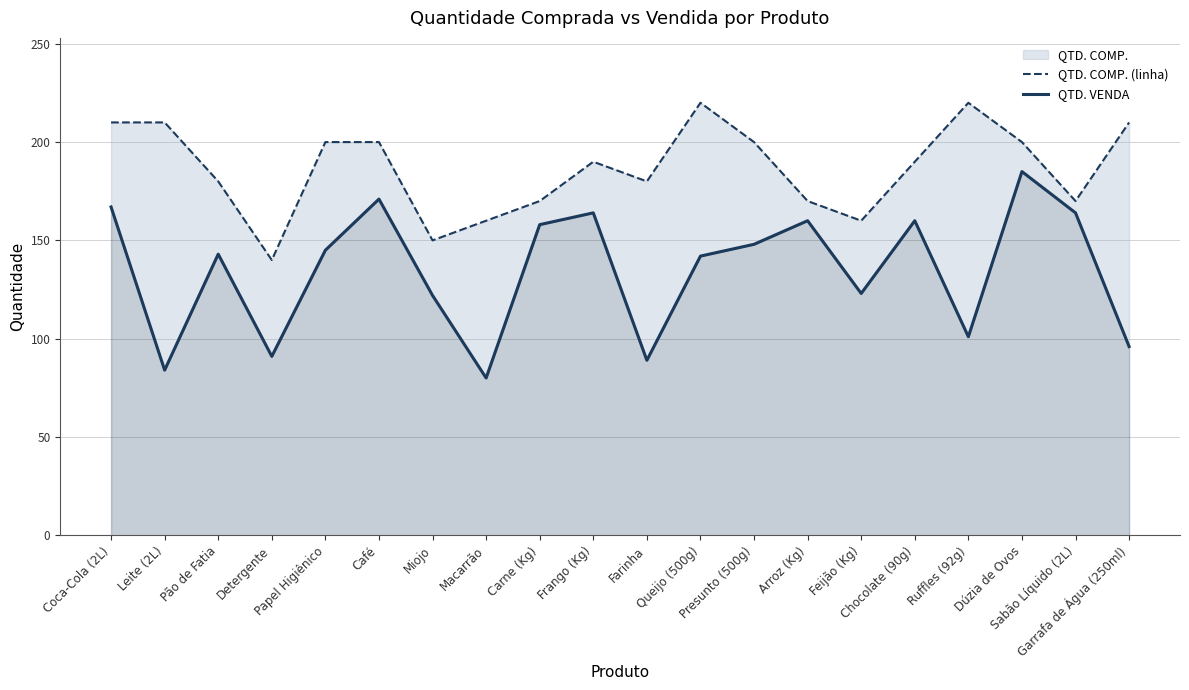

True or false: QTD. VENDA and QTD. COMP. (linha) intersect in this chart.

False